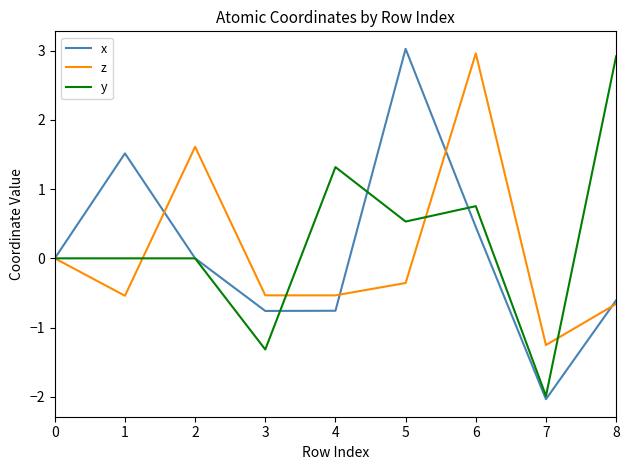

At which category is the sum across all series the highest?

6